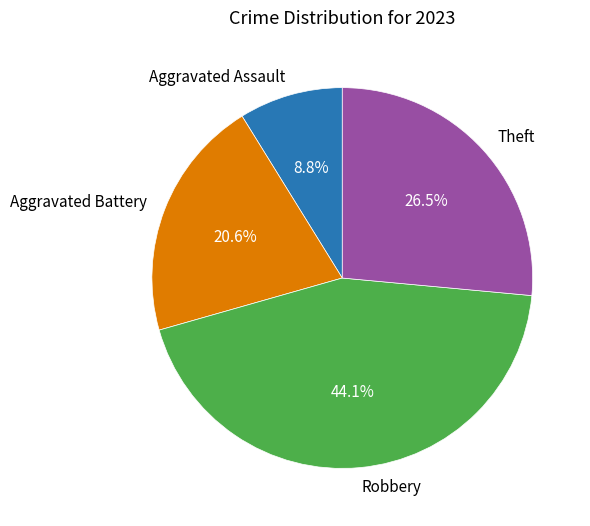

To the nearest percent, what is the average slice percentage?

25%